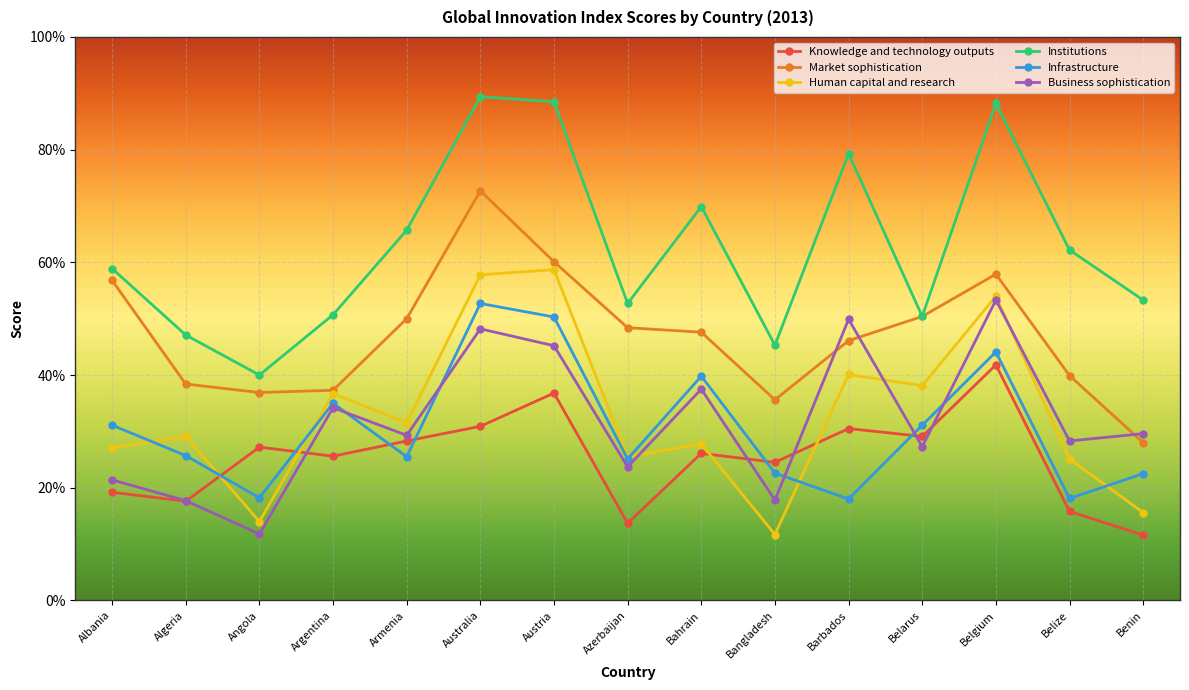

What is the value of the Infrastructure point at the 15th from the left?

22.5